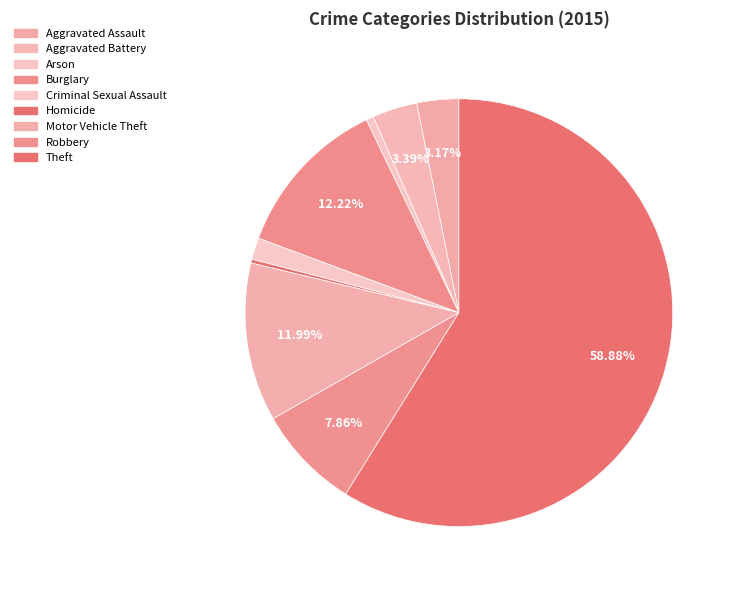

The Aggravated Assault slice represents 3% of the pie. True or false?

True